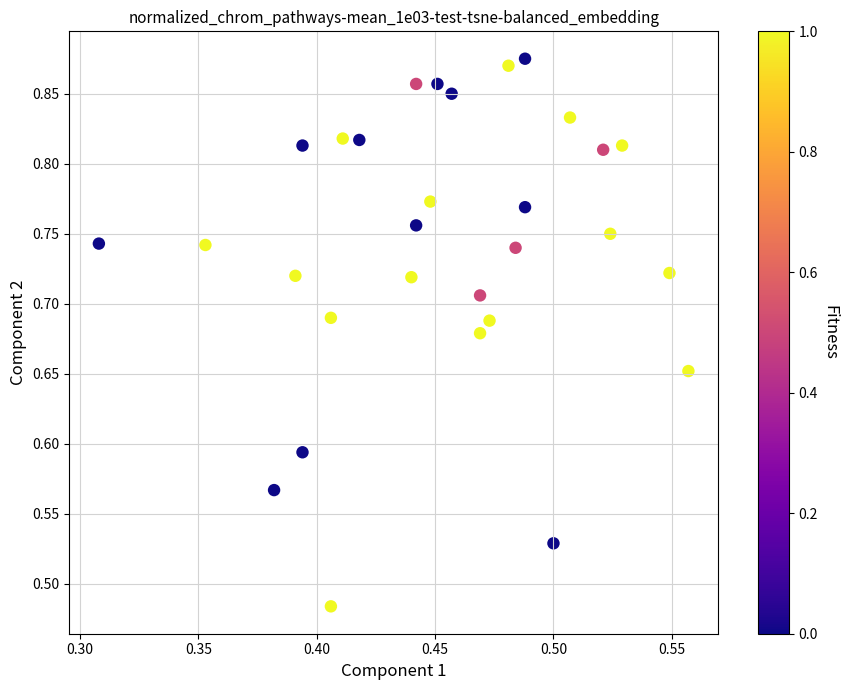

How many data points are displayed?

30